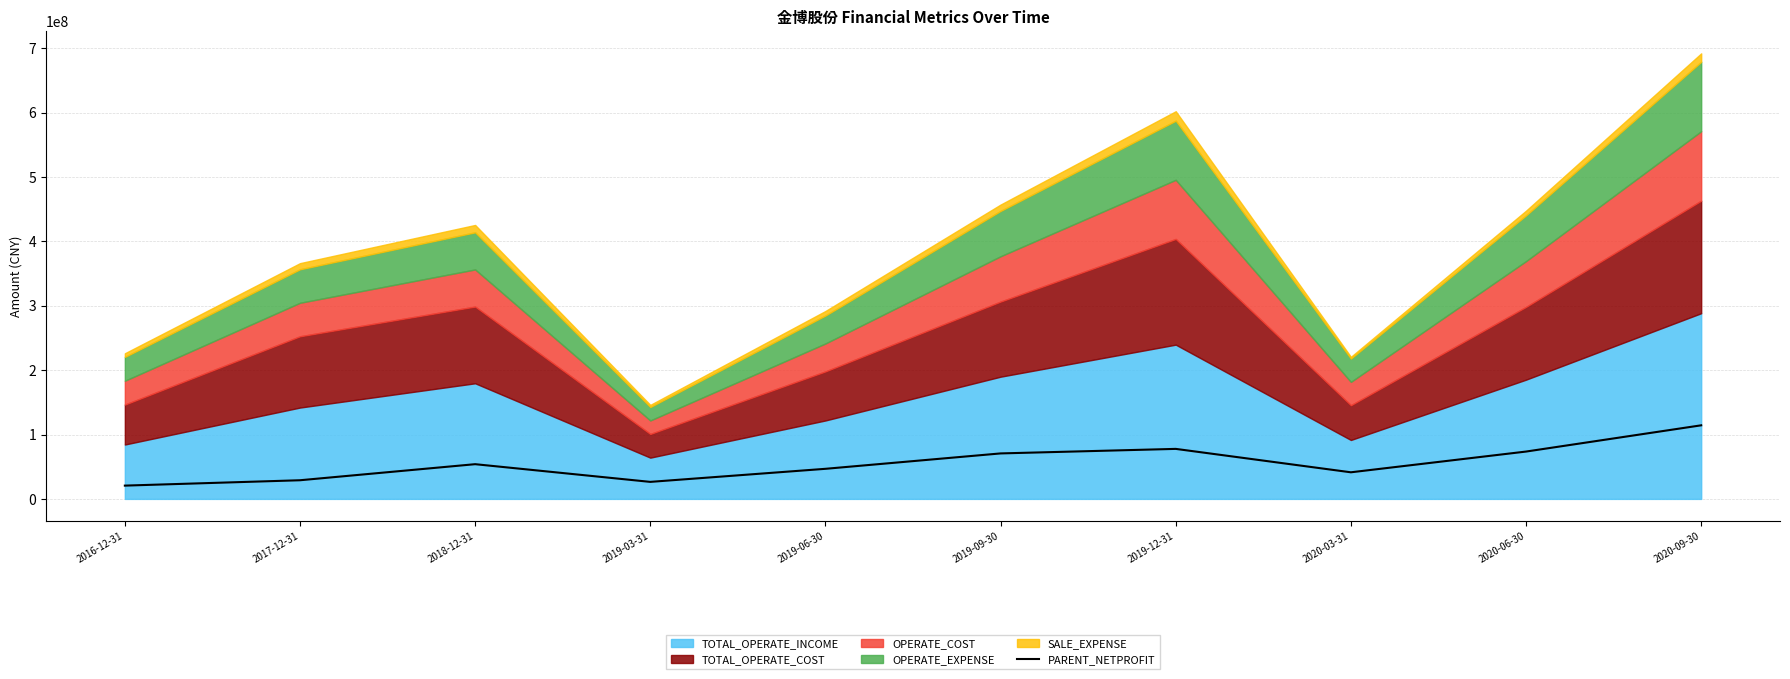

What is the label of the 2nd point from the right?

2020-06-30